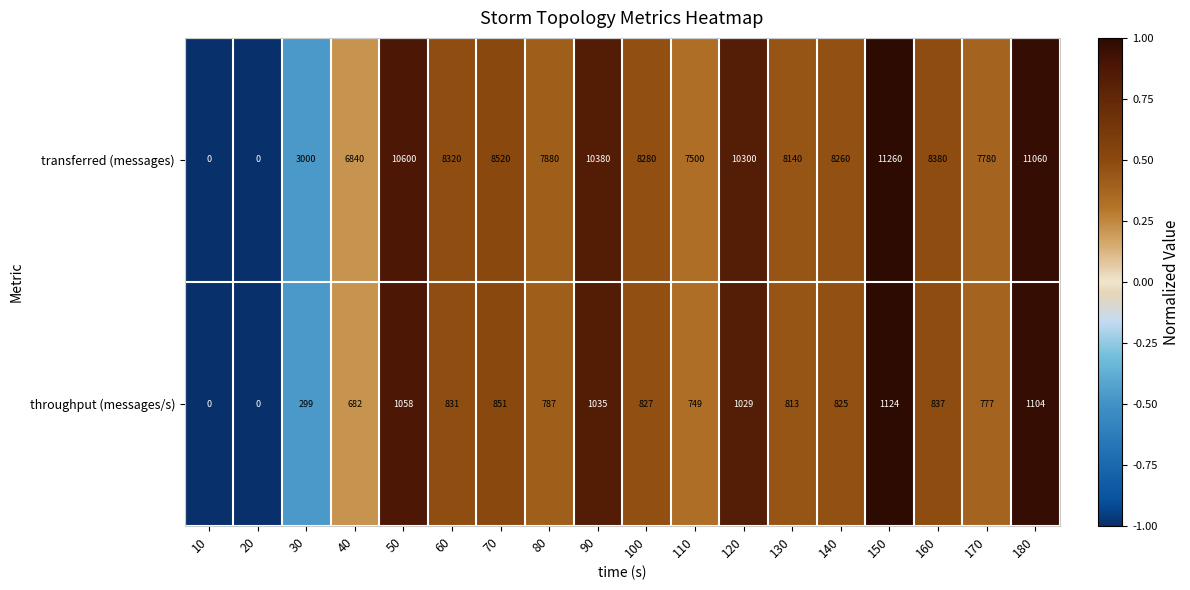

Between 50 and 80, which series saw the biggest shift?

transferred (messages)